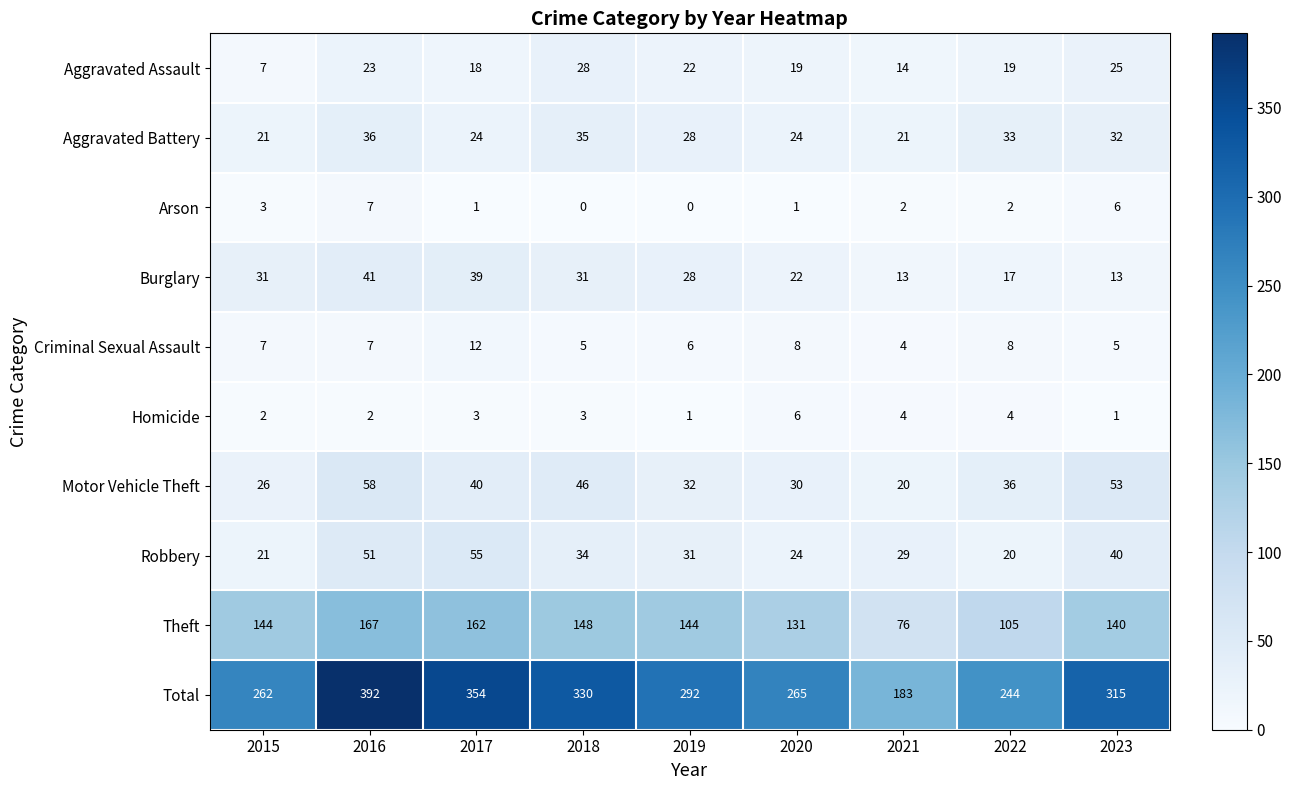

What is the difference between the Homicide values at 2020 and 2023?

5